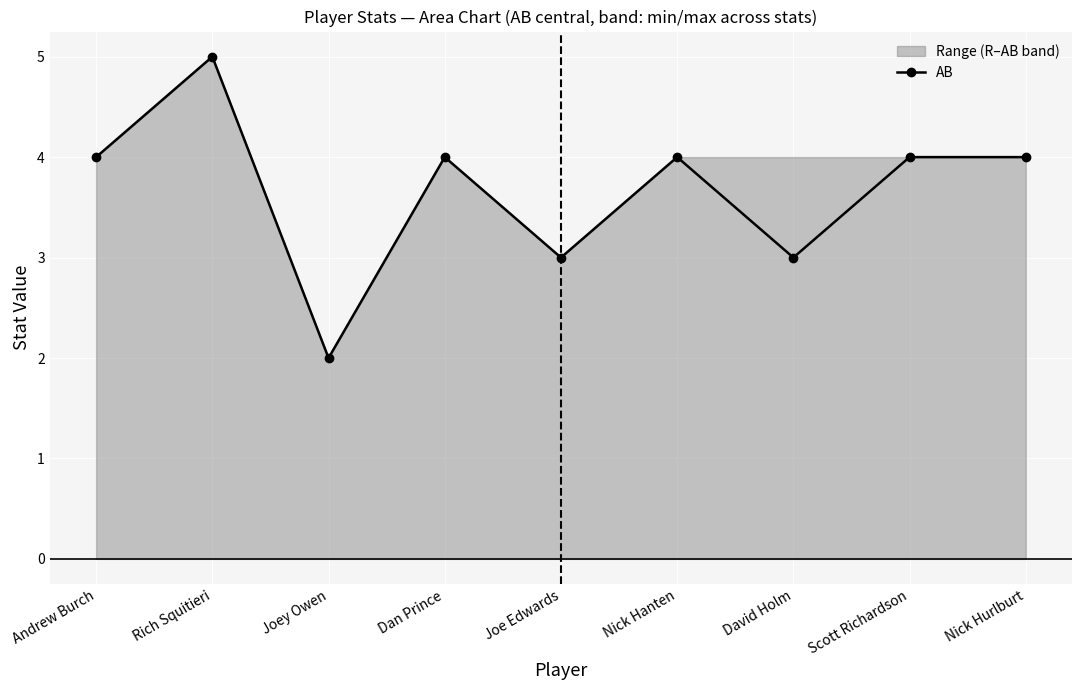

How many interior local valleys (lower than both neighbors) does the data have?

3